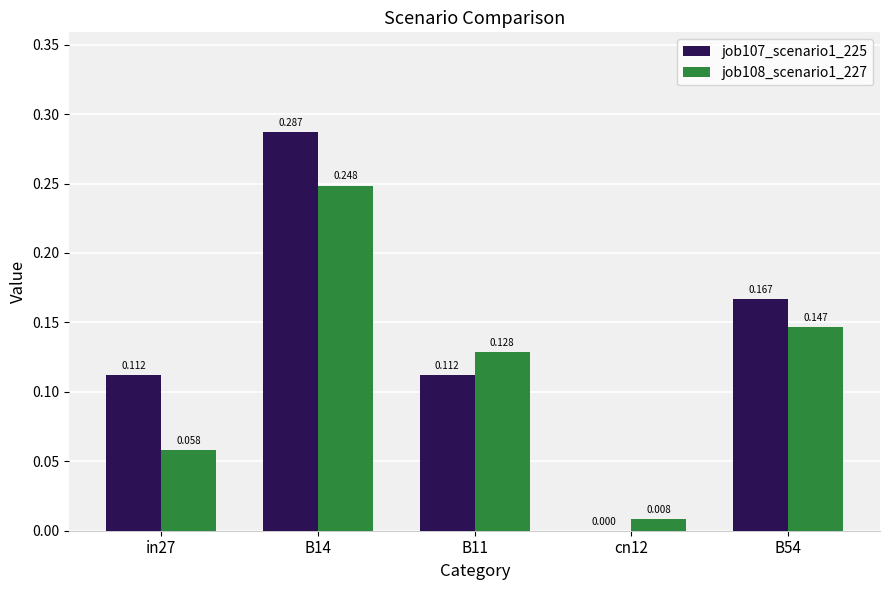

What are all the series names shown in the legend?

job107_scenario1_225, job108_scenario1_227